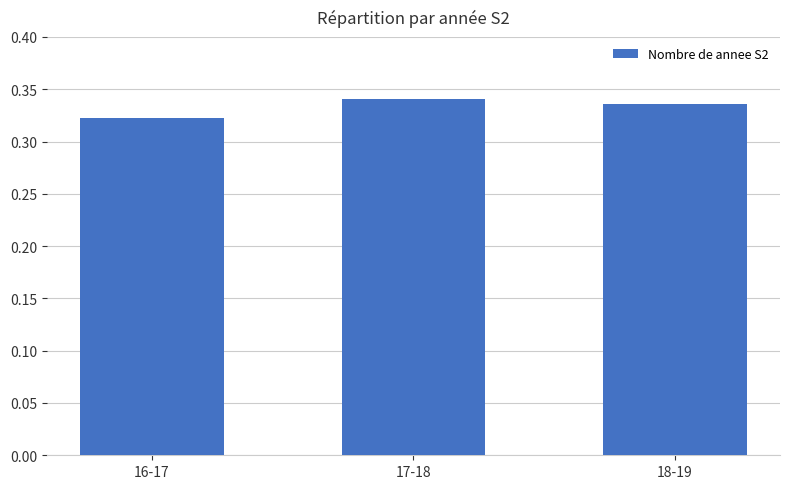

Which label corresponds to the smallest value in the chart?

16-17